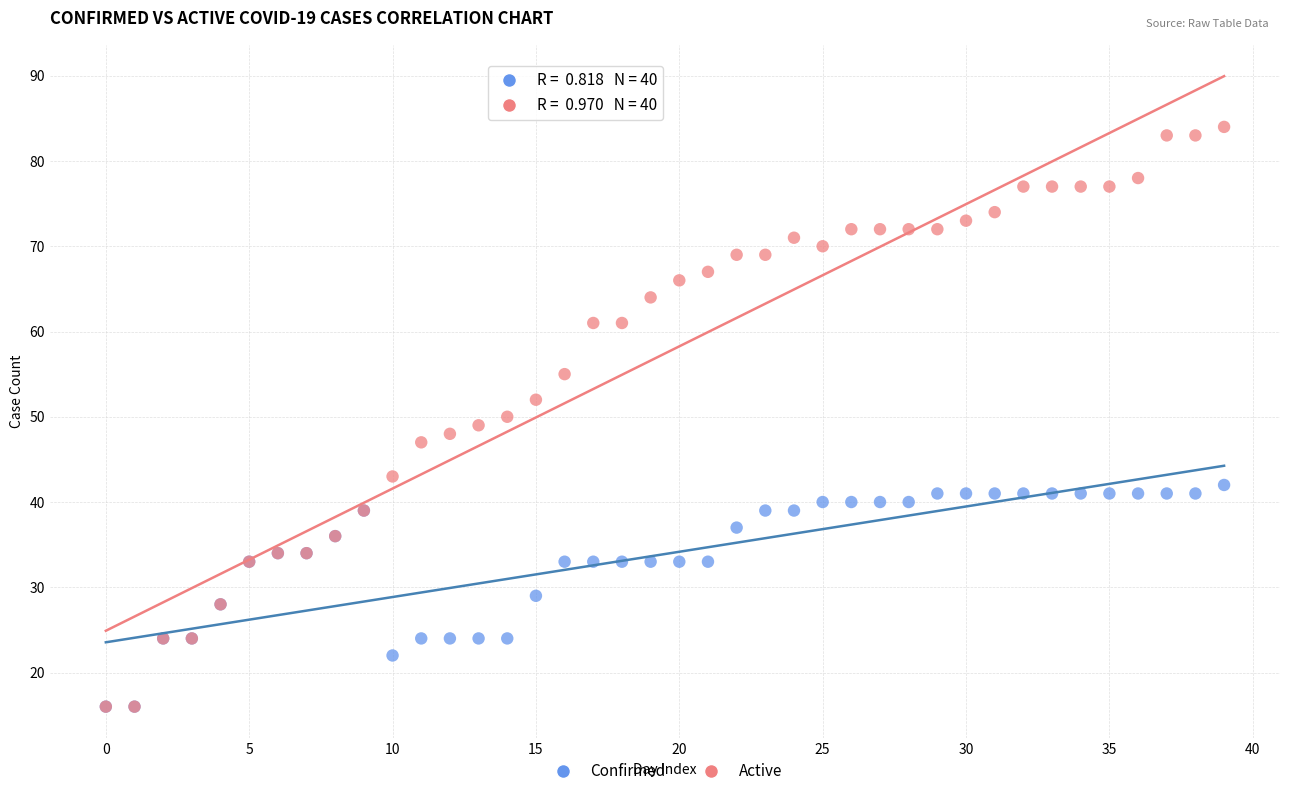

Which series has the widest spread of Y values?

Active